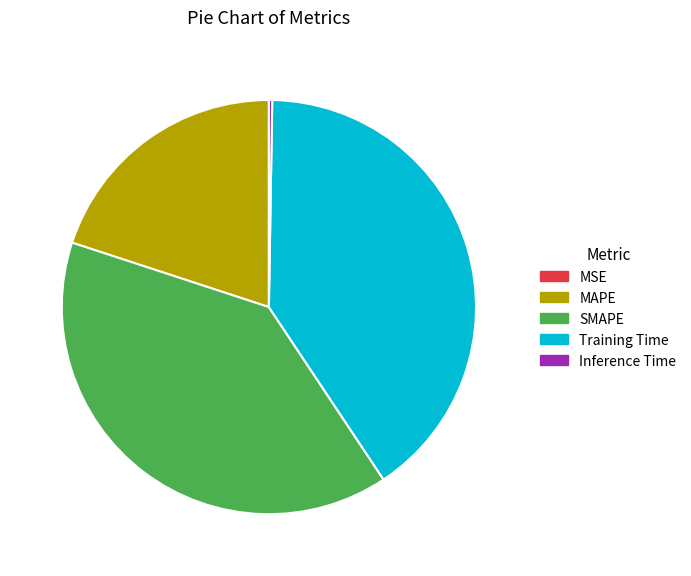

Is the sum of SMAPE and MAPE greater than half?

Yes